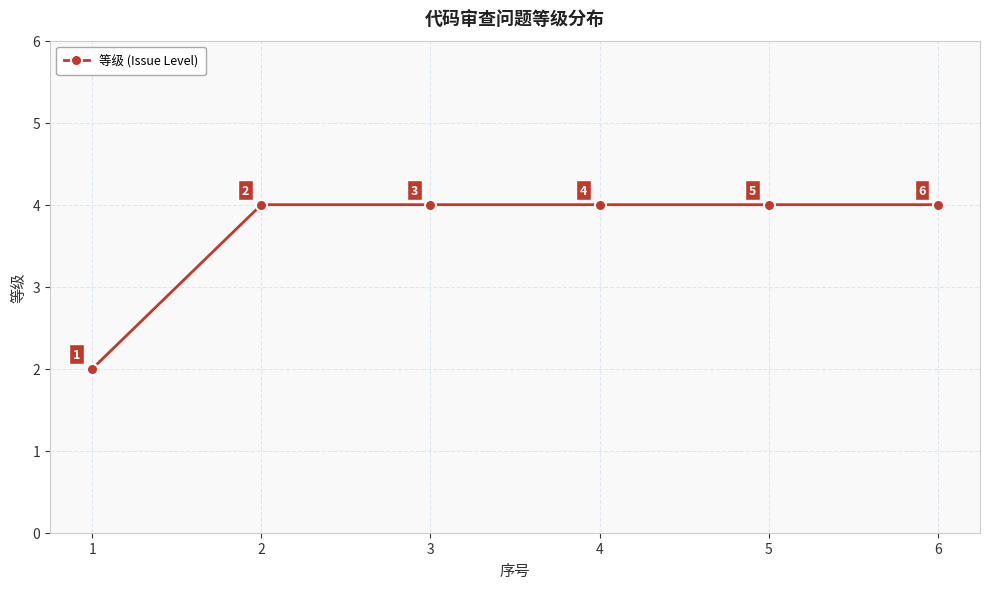

True or false: the data has more than 2 interior local peaks.

False